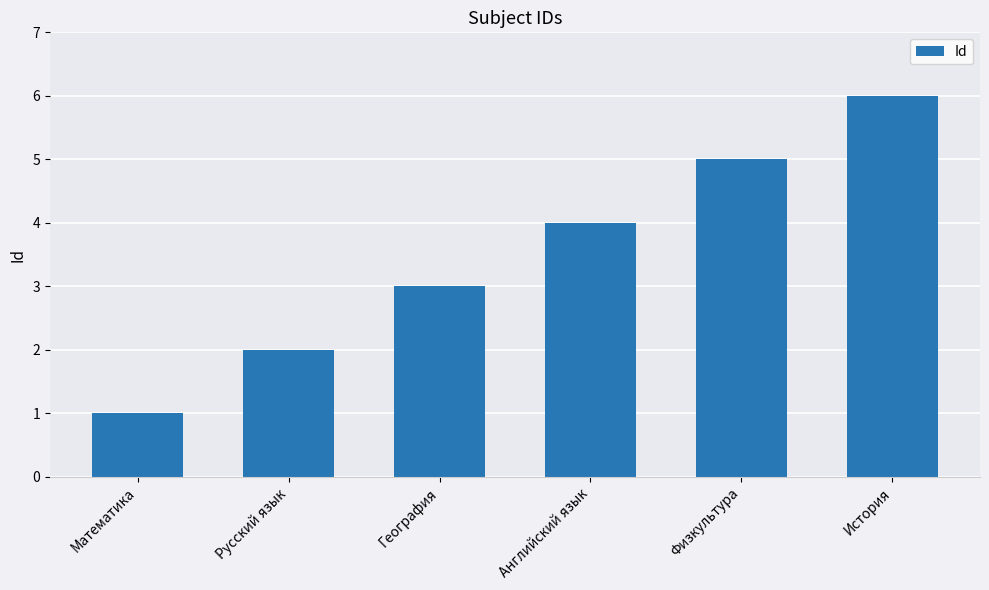

Reading left to right, what are all the values shown in this chart?

Математика=1	Русский язык=2	География=3	Английский язык=4	Физкультура=5	История=6